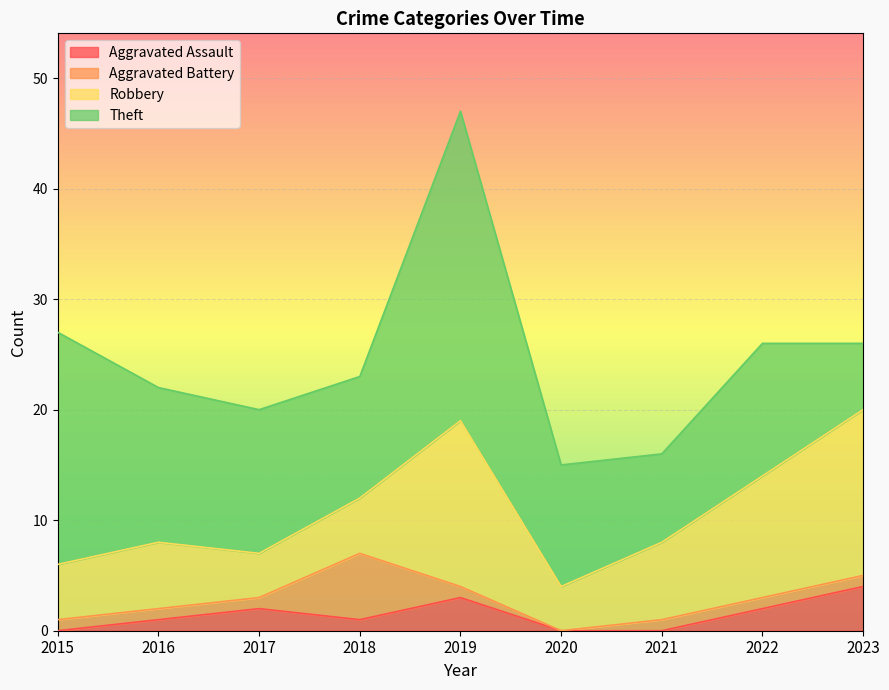

What is the difference between the Aggravated Assault values at 2020 and 2022?

2